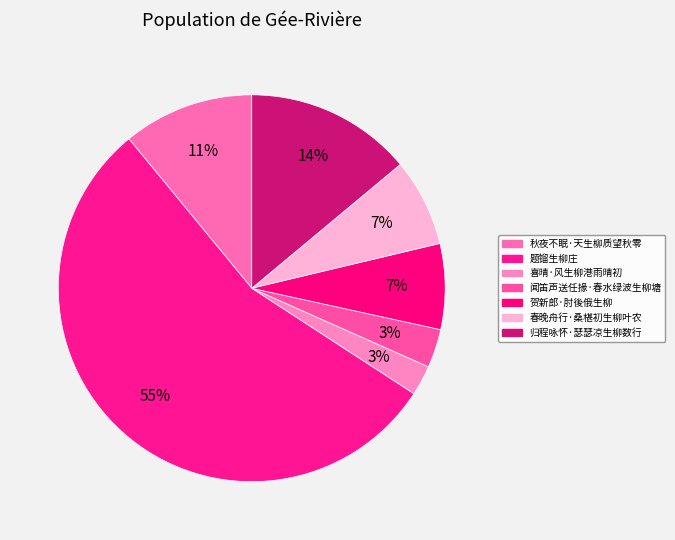

How many segments does this pie chart have?

7